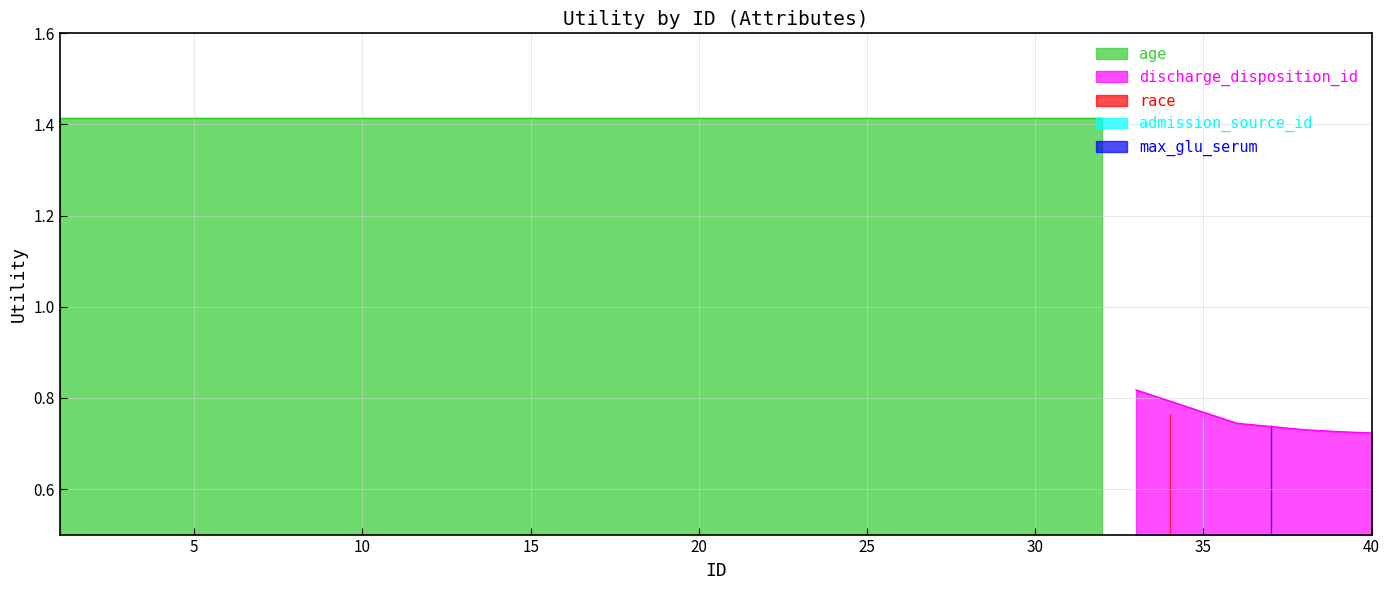

Which has a higher value, 10 or 6?

10